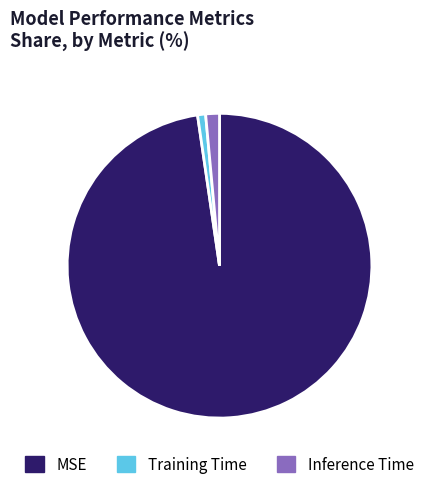

Which category has the biggest portion of the pie?

MSE